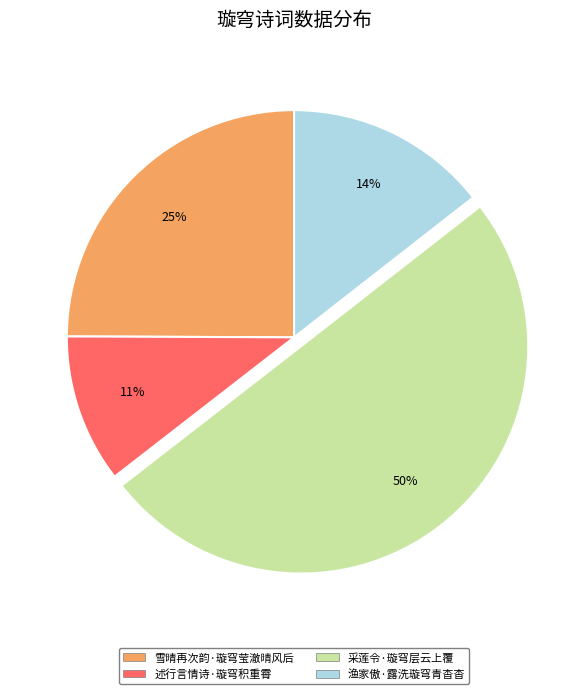

How many slices are in this pie chart?

4